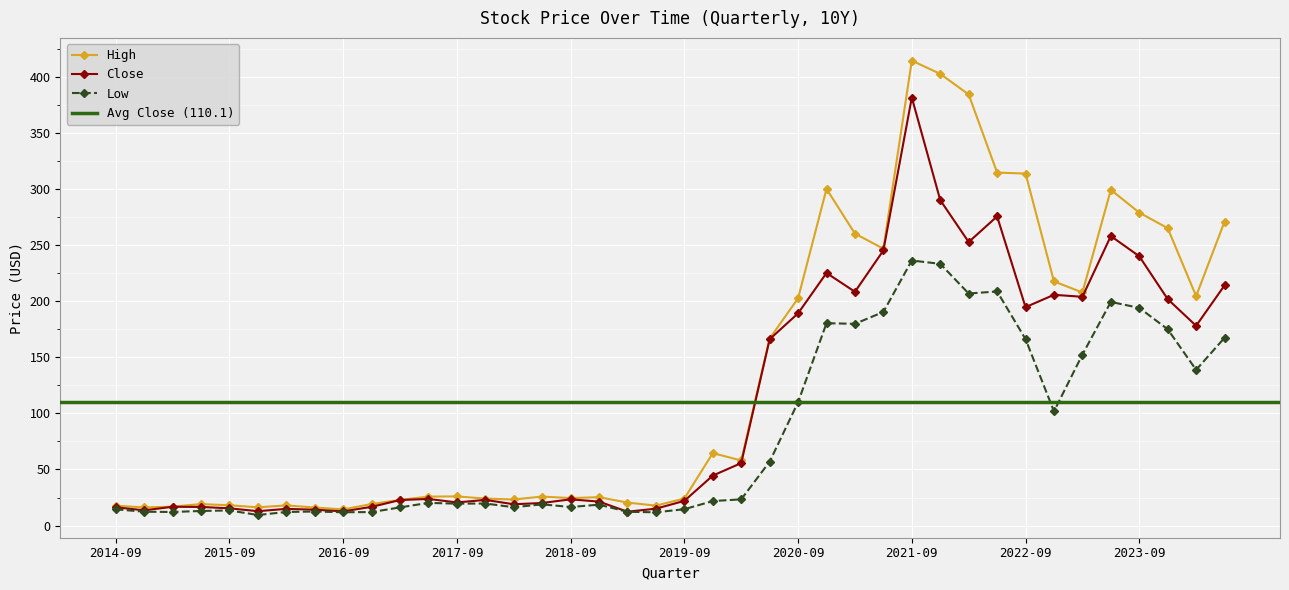

List the series in order of their overall mean, lowest first.

Low, Close, High